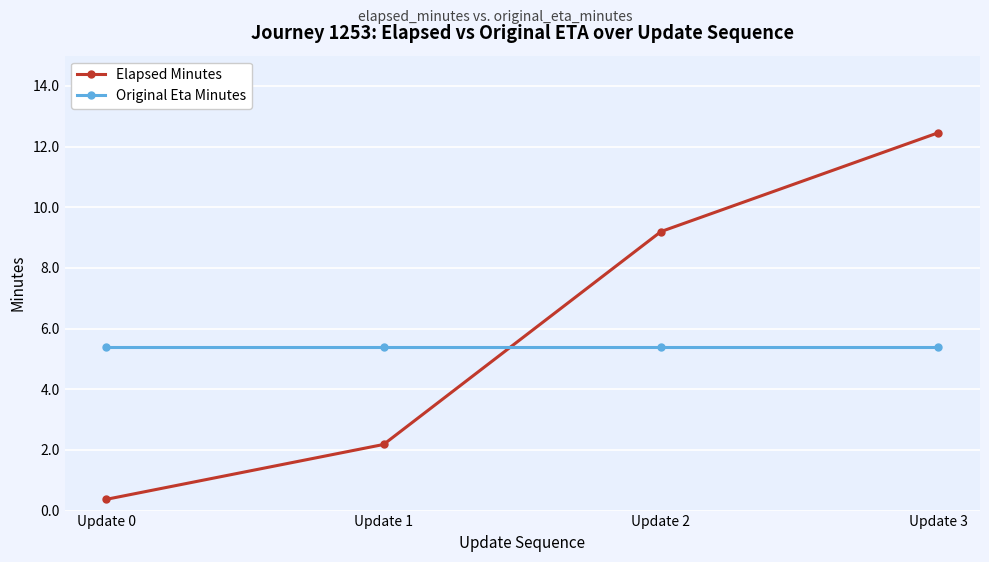

Which series changed the most between Update 0 and Update 2?

Elapsed Minutes